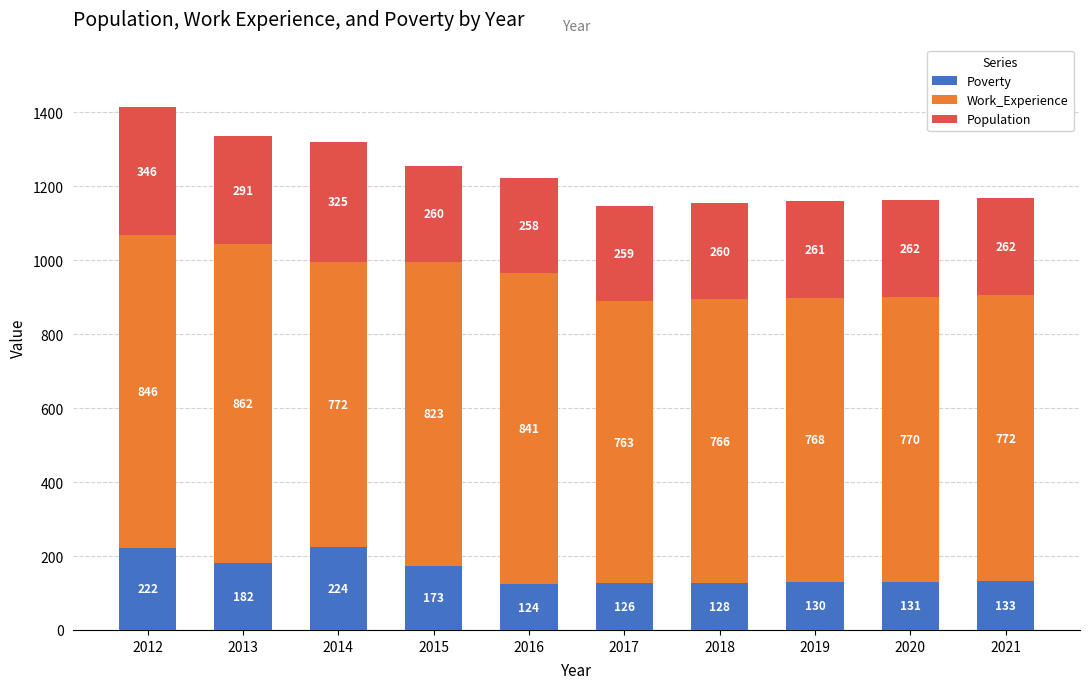

What is the difference between the maximum and minimum values in the Poverty series?

100